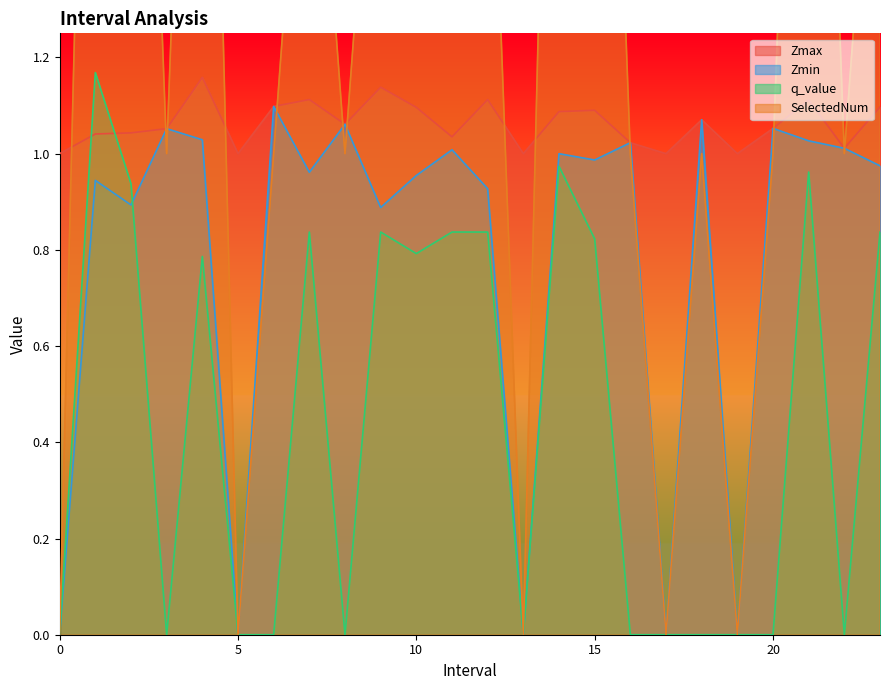

What is the spread (max minus min) of values at 20.0?

1.1